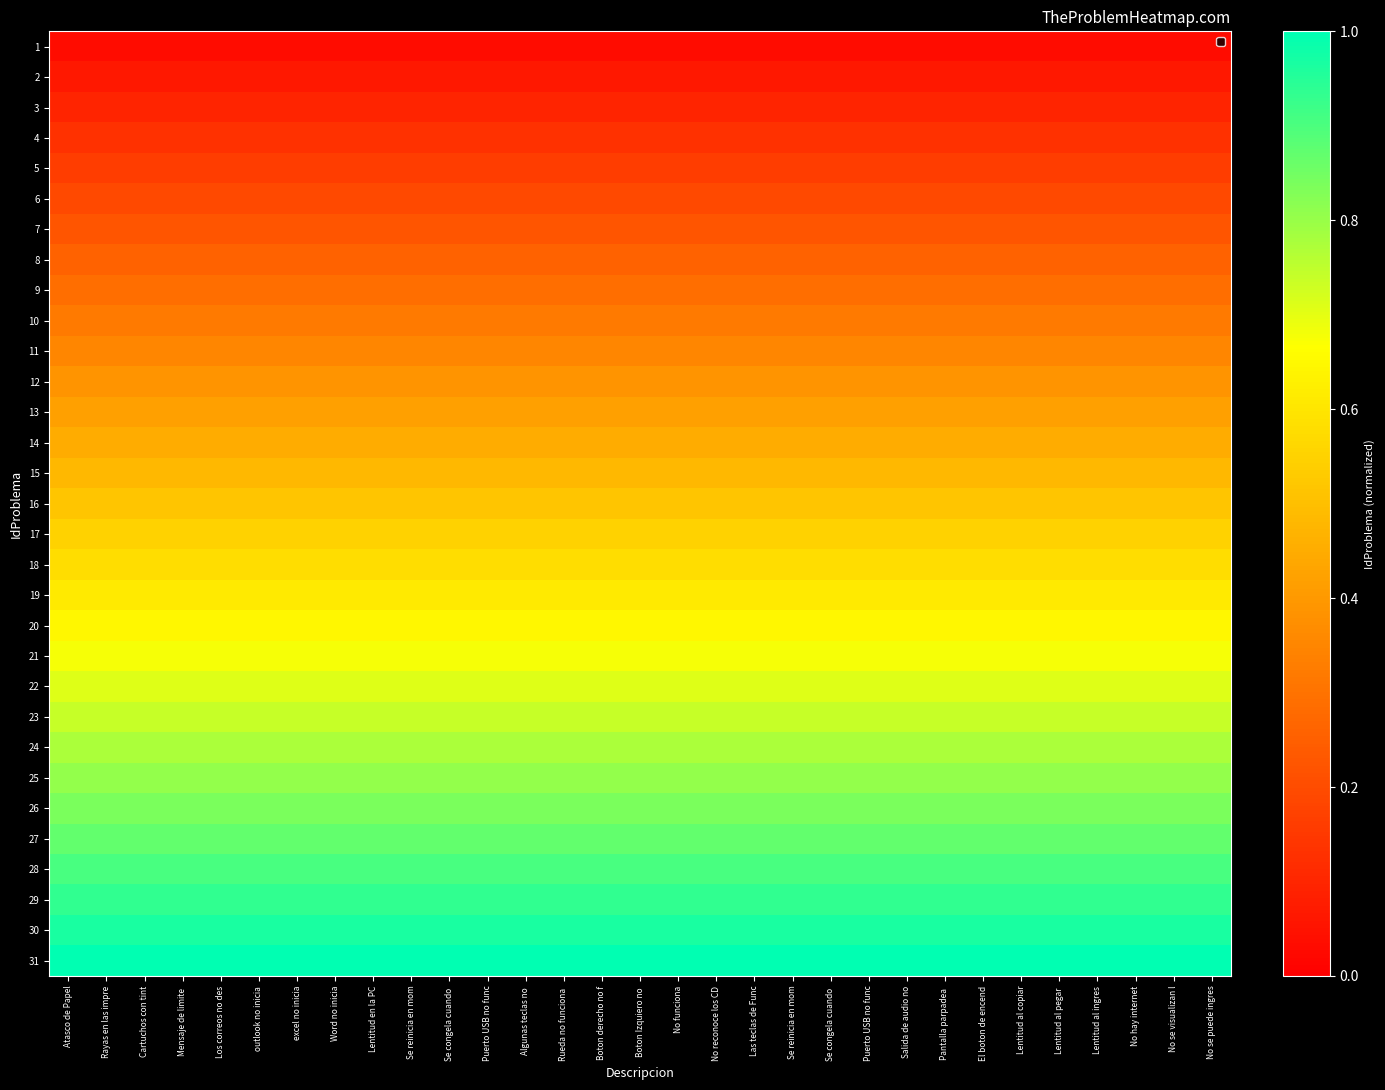

Which has a higher value, Se congela cuando  or Word no inicia?

Se congela cuando 